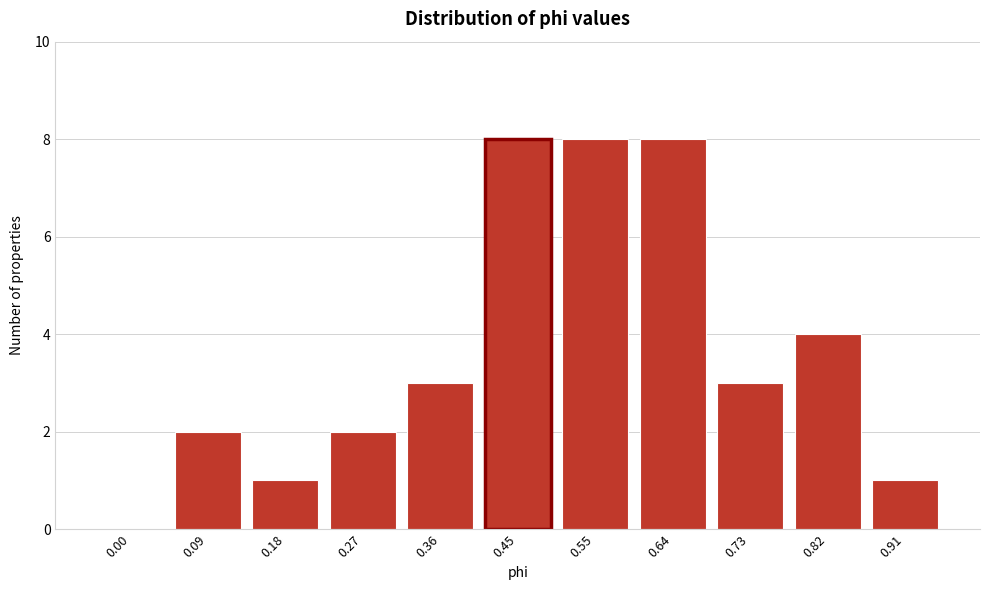

Reading left to right, extract all data points from this chart.

0.00=0	0.09=2	0.18=1	0.27=2	0.36=3	0.45=8	0.55=8	0.64=8	0.73=3	0.82=4	0.91=1